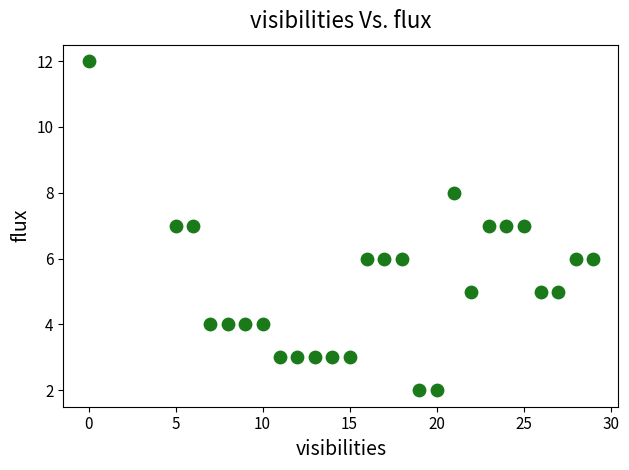

What is the range of Y values (max minus min)?

10